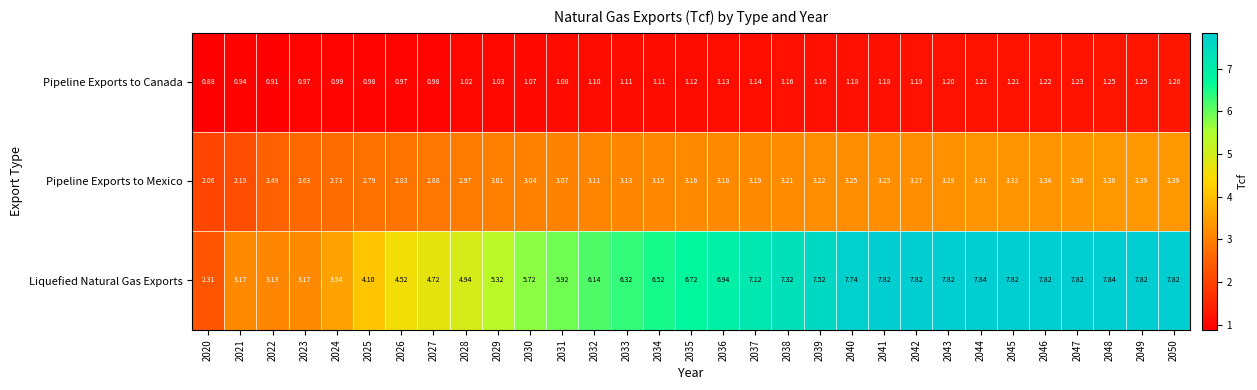

Which series has the largest total across all categories?

Liquefied Natural Gas Exports